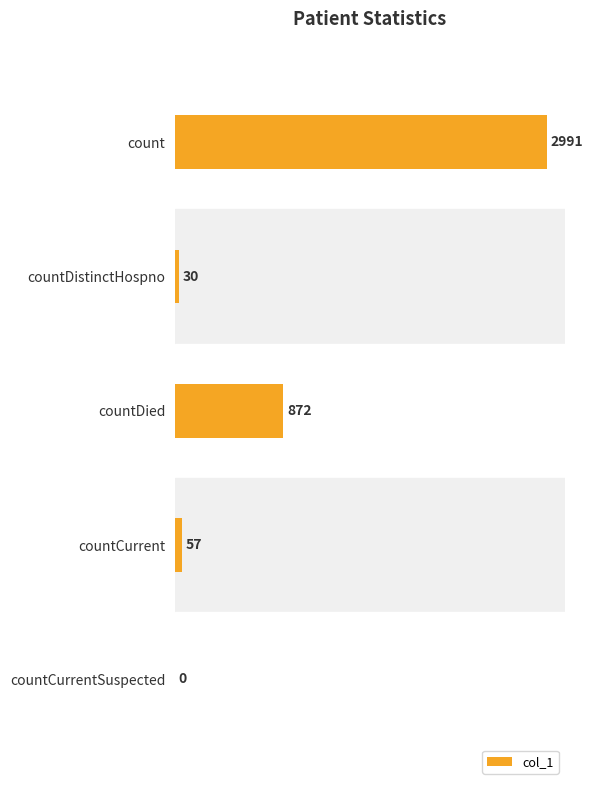

What is the change in value from count to countCurrent?

-2934